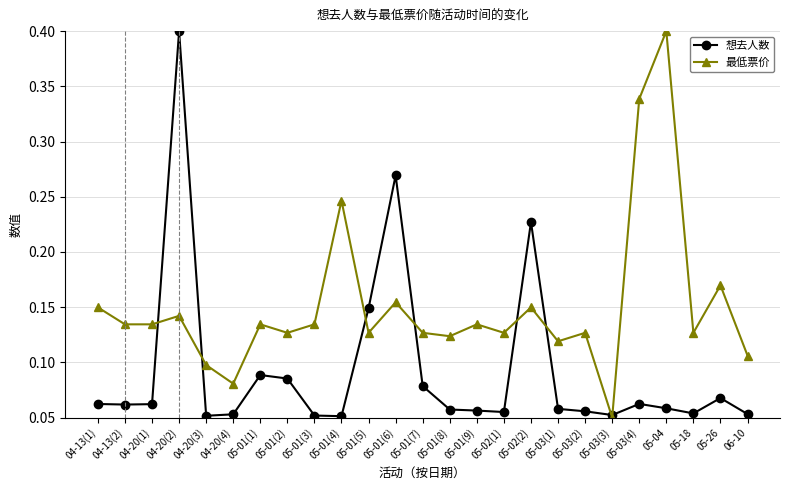

What is the total value across all series at 04-20(2)?

0.5